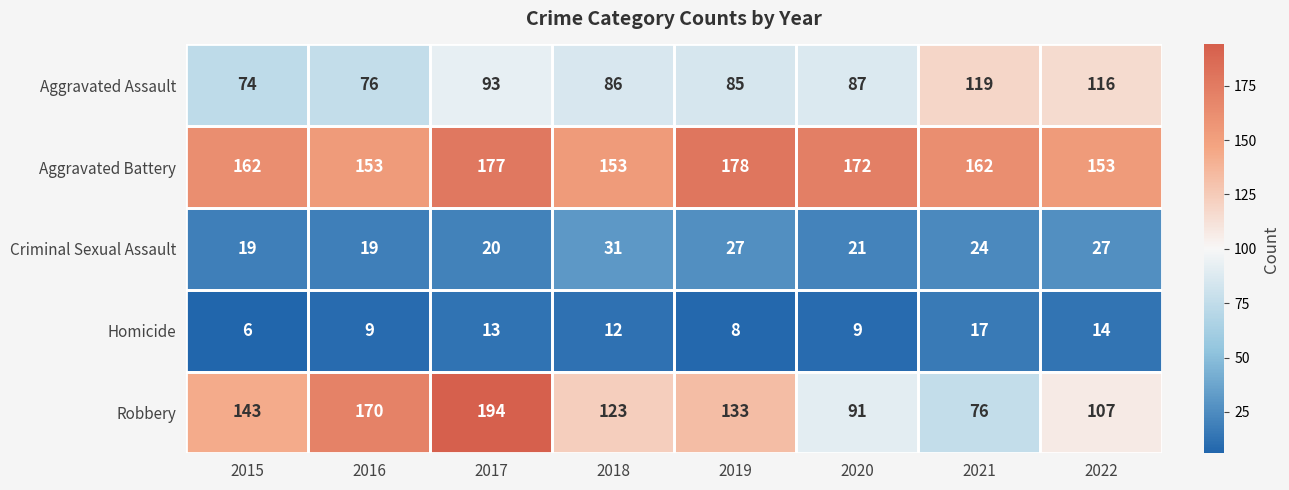

Rank the series at 2016 from highest to lowest value.

Robbery, Aggravated Battery, Aggravated Assault, Criminal Sexual Assault, Homicide